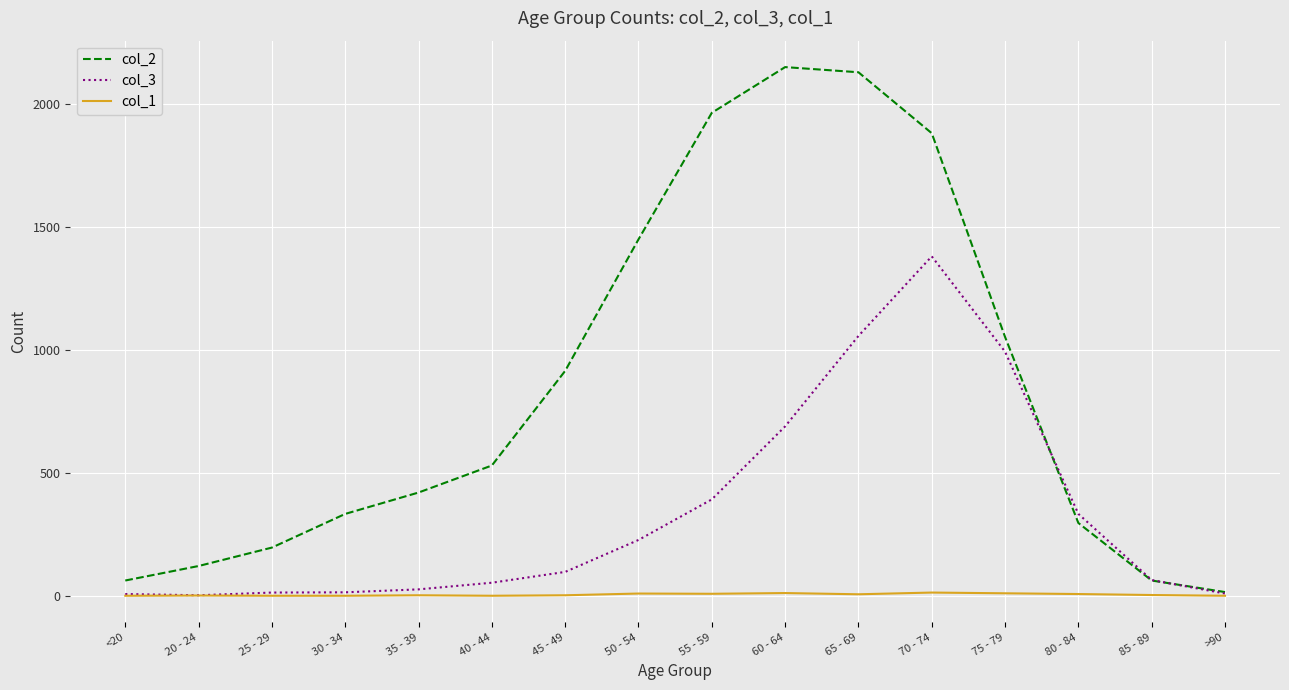

Is this an area chart (filled region under the line)?

No